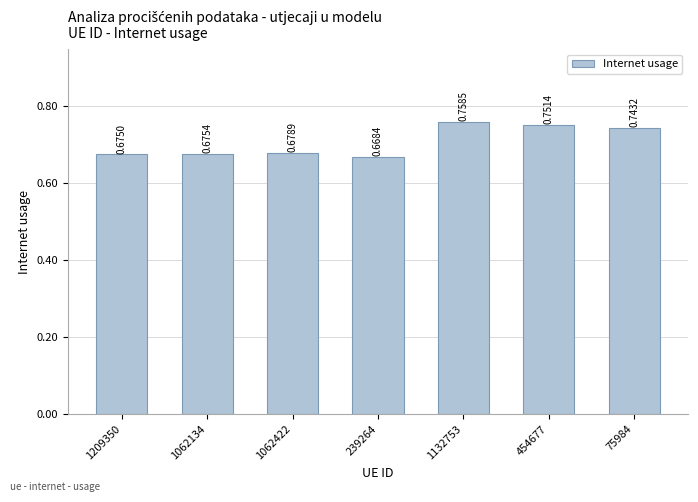

How many values are between 0 and 1?

7